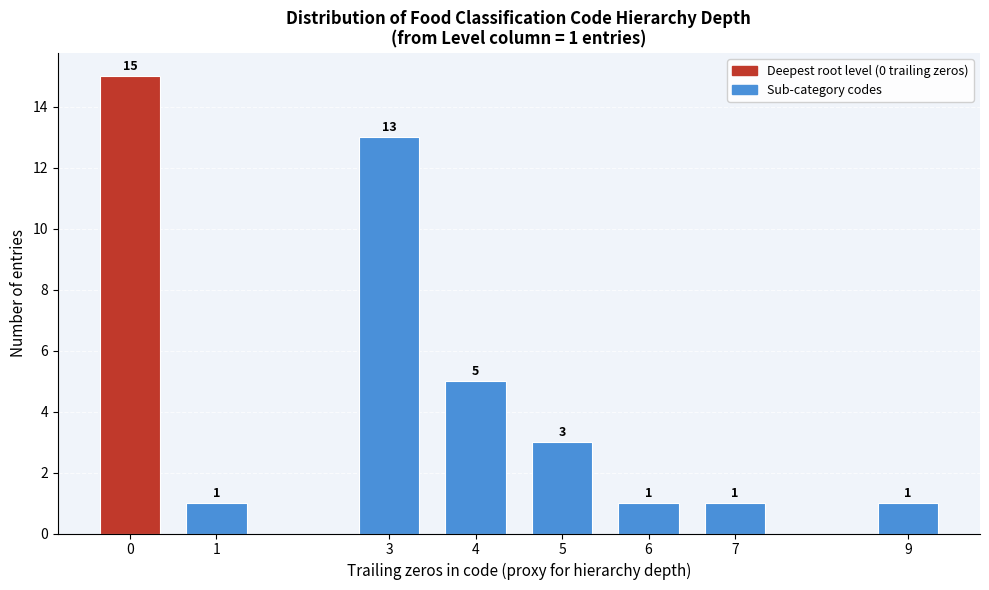

Reading left to right, transcribe all the data shown in this chart.

15	1	13	5	3	1	1	1